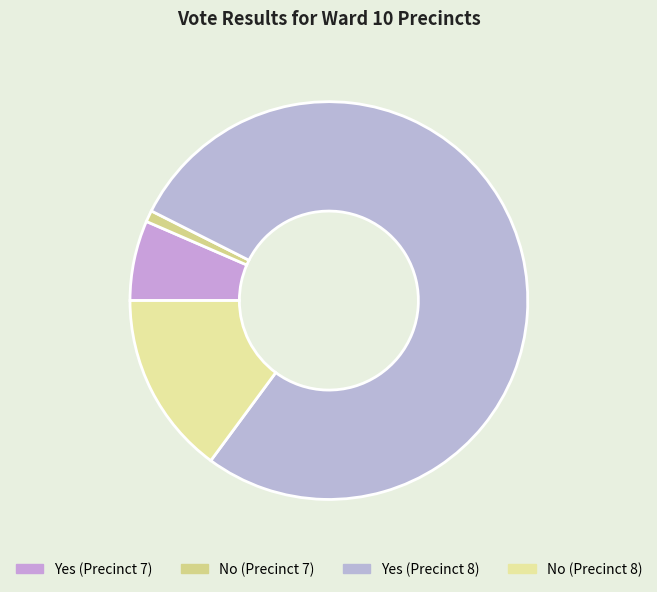

To the nearest percent, what is the difference between the largest and smallest slice percentages?

77%